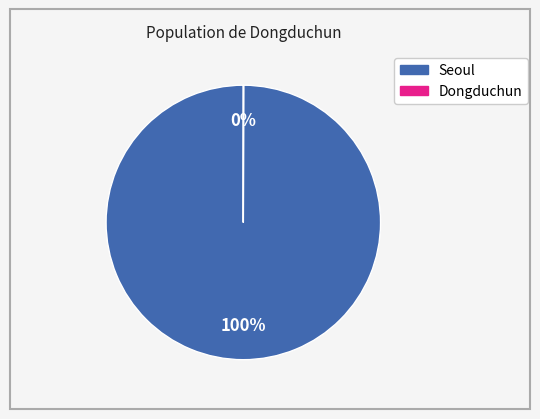

To the nearest percent, what is the average slice percentage?

50%